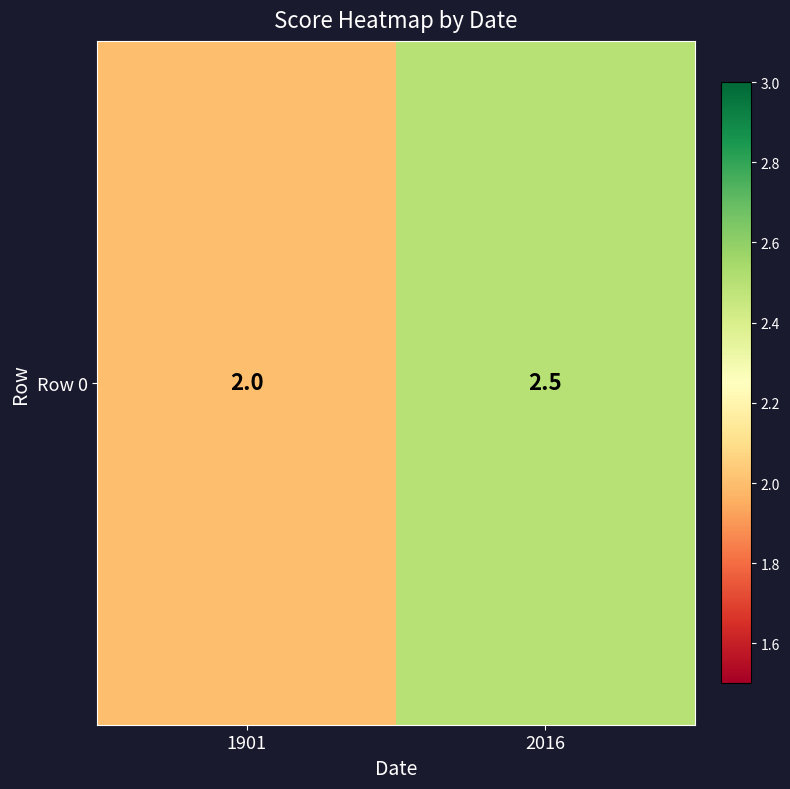

What is the sum of all values?

4.5